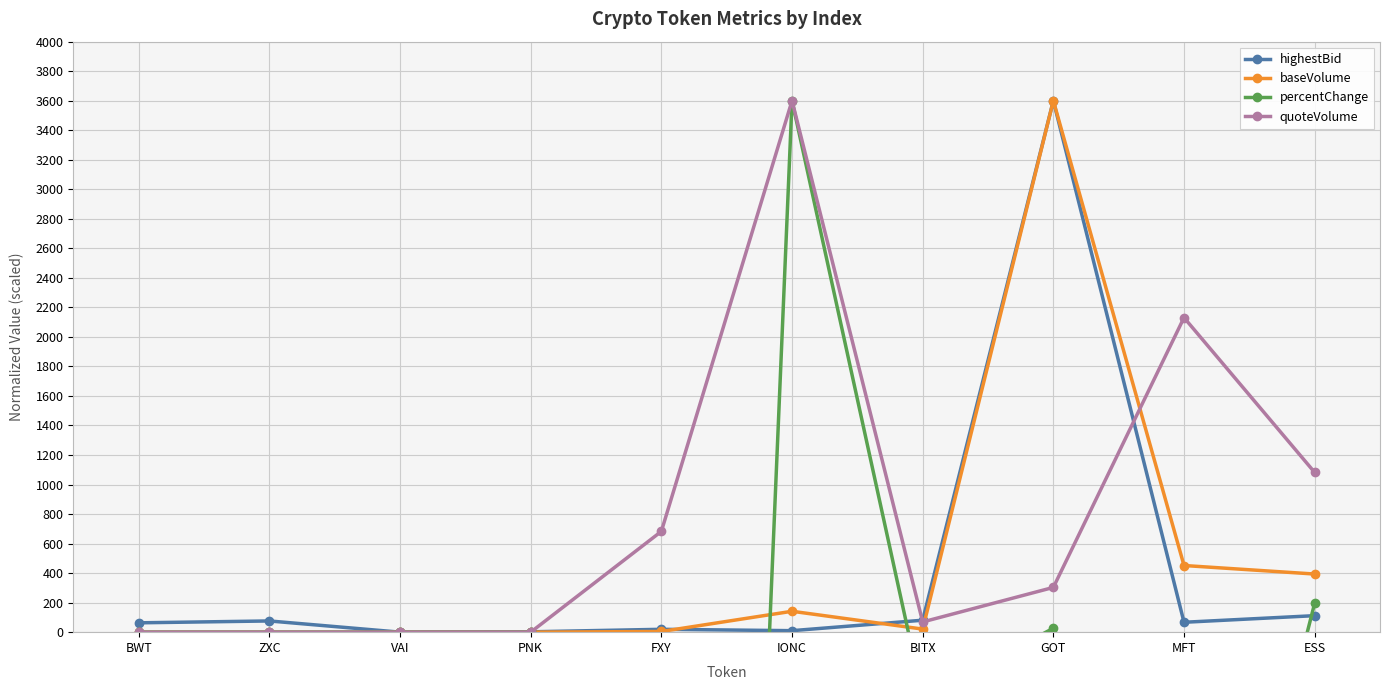

How many interior local peaks does the baseVolume series have?

2